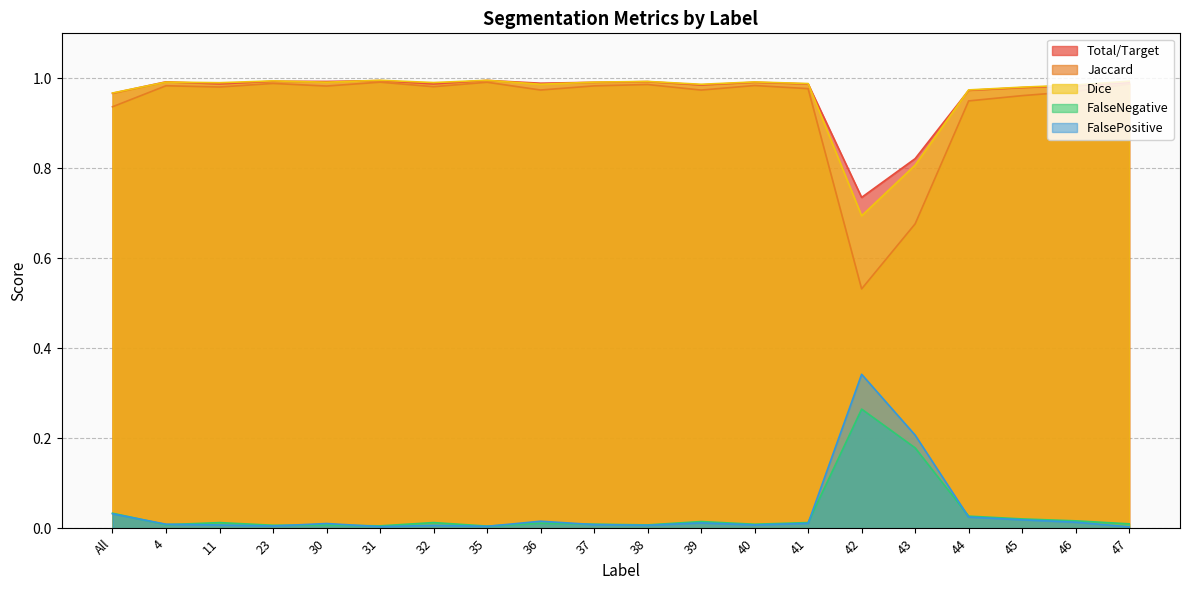

What is the maximum value shown in the chart?

1.0